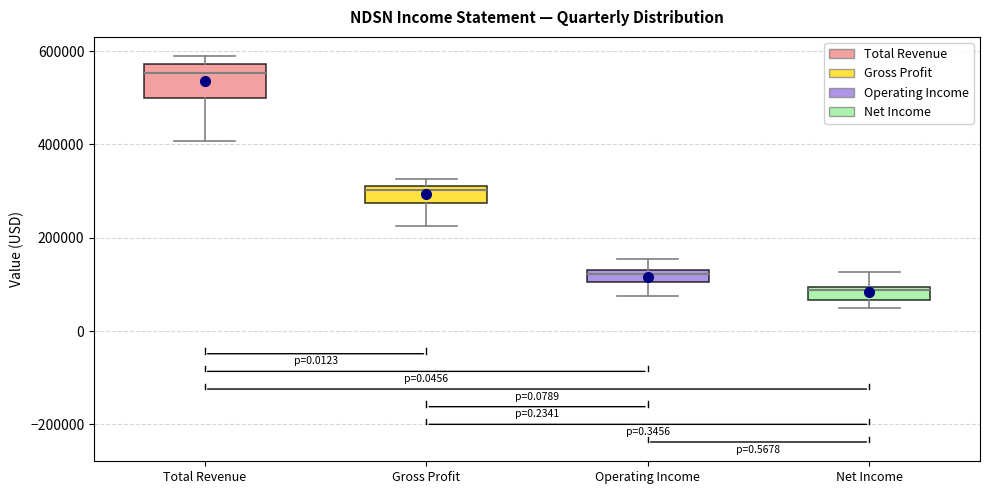

Where does the lower whisker of the box for Operating Income end on the y-axis? The values are not printed on the chart, so give them approximately, as read against the axis.

80000